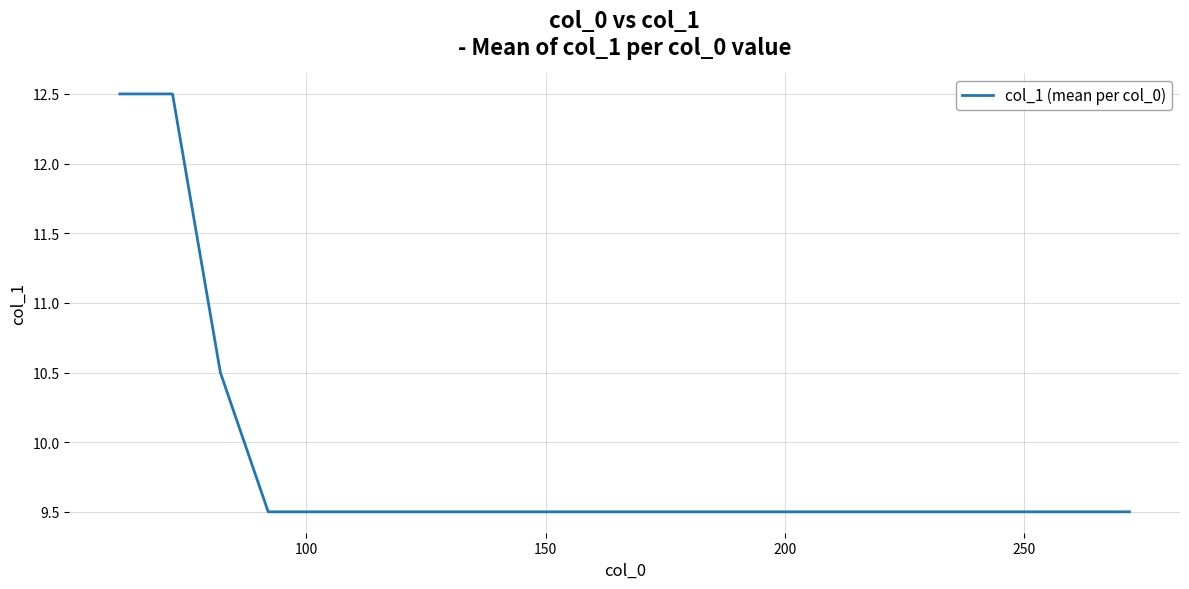

What is the greatest value displayed?

12.5